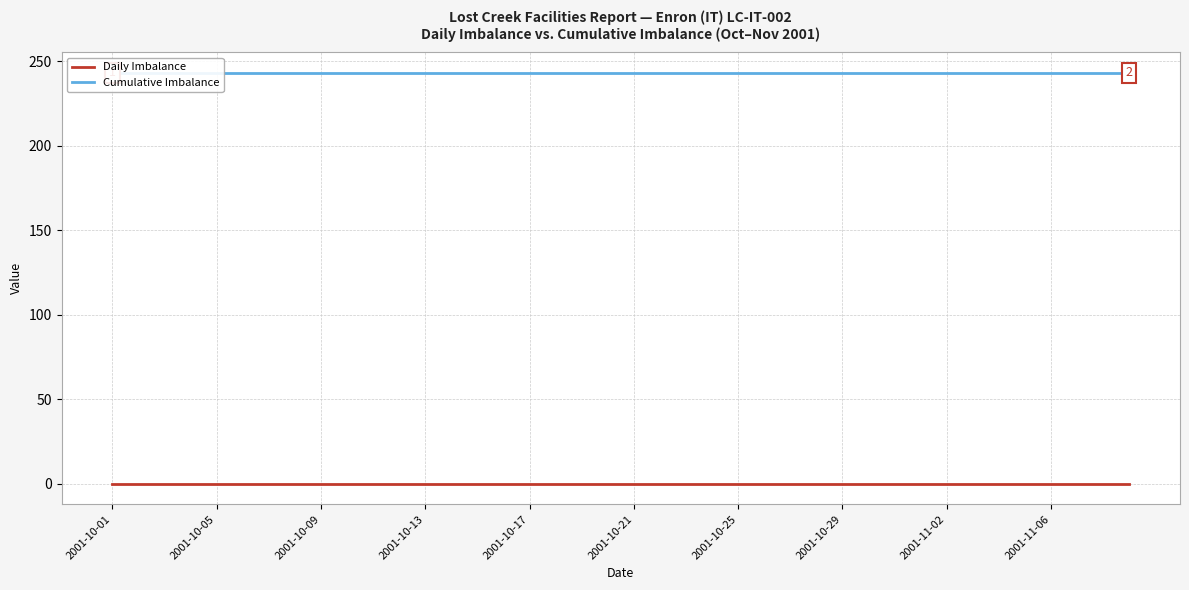

What value does the Cumulative Imbalance series have at 14?

243